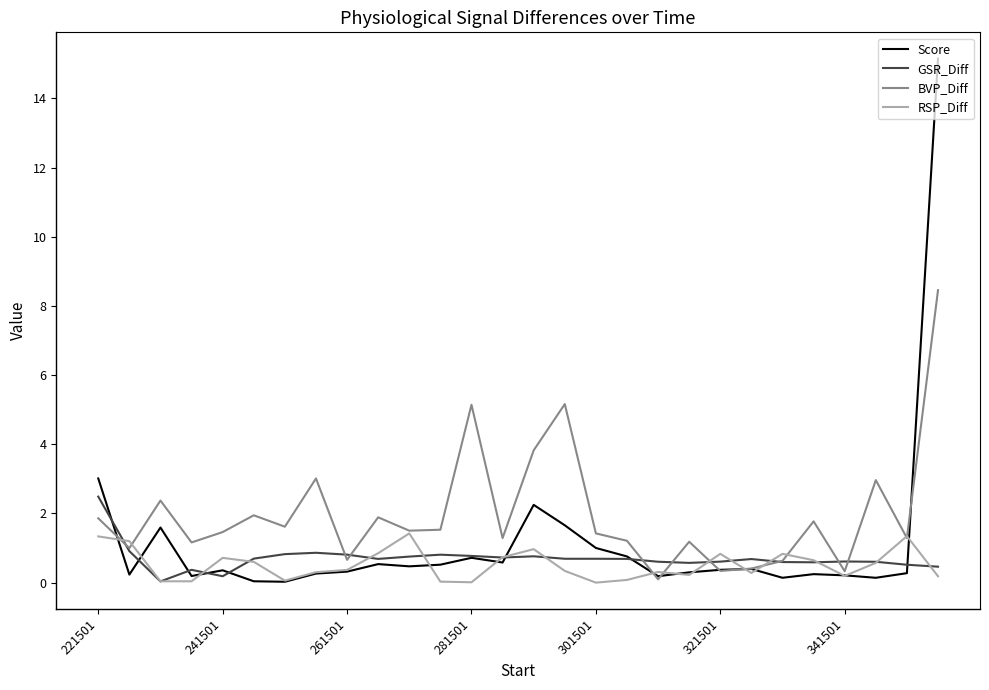

Which series has the largest range (max minus min)?

Score